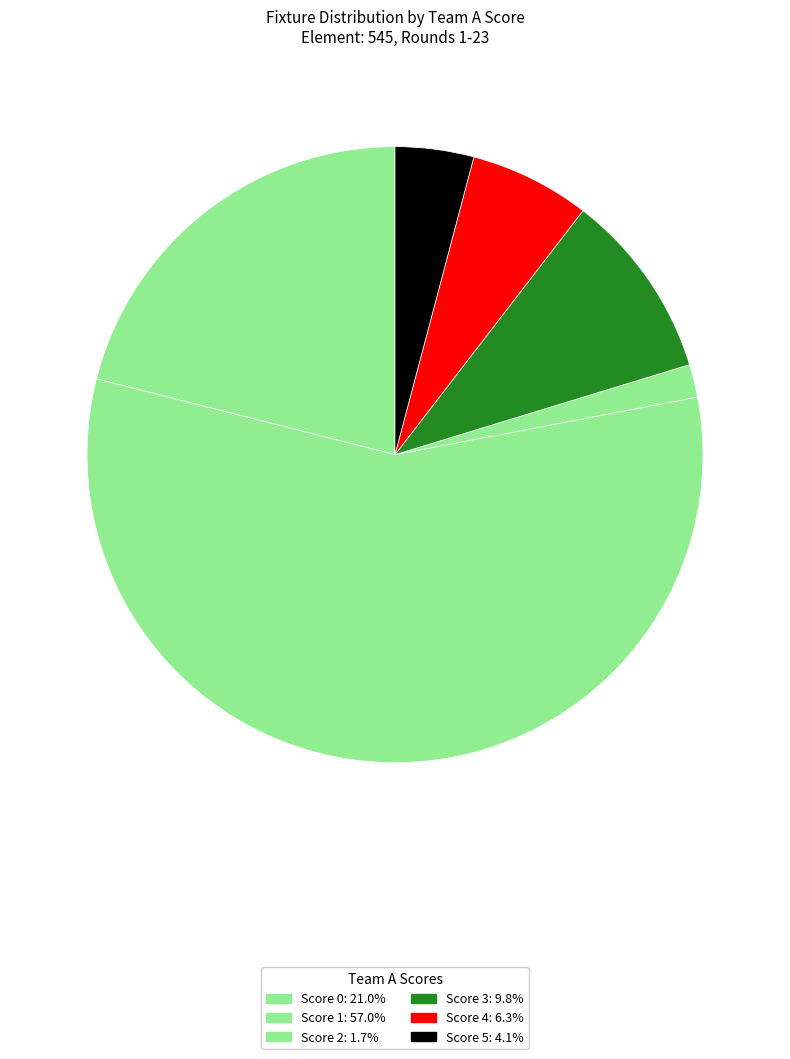

Count the number of slices in the pie.

6